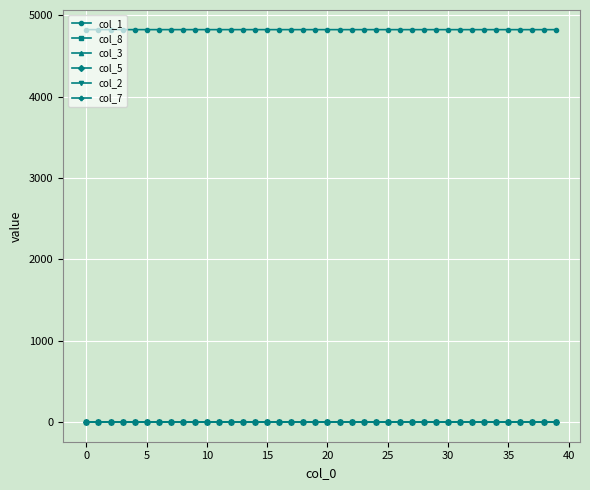

True or false: col_1 and col_7 cross at least once.

False